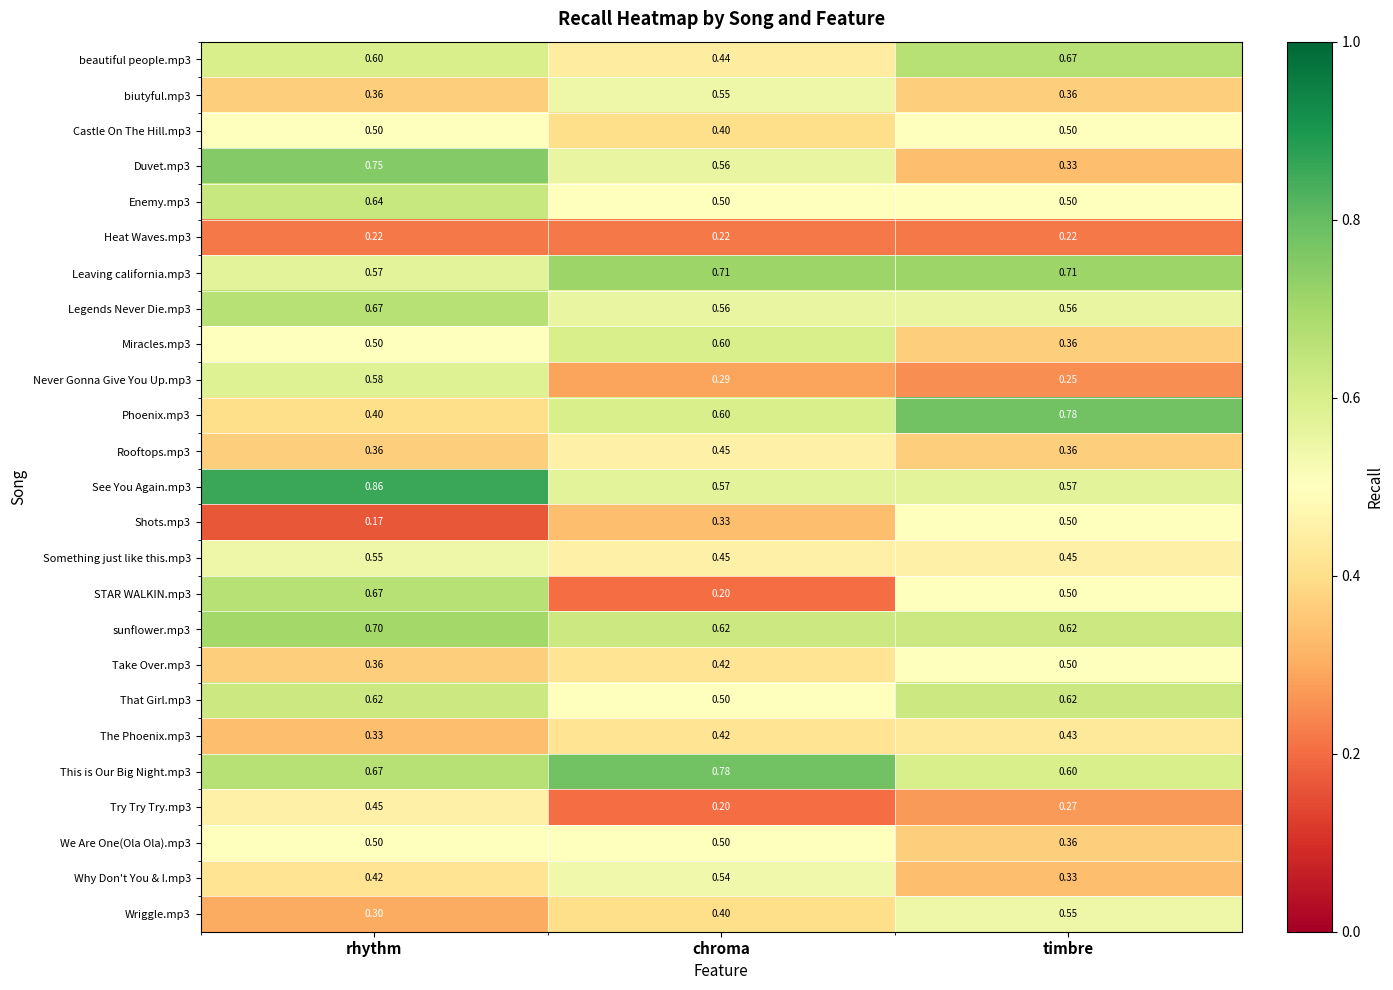

Is the value of See You Again.mp3 at timbre greater than the value of Why Don't You & I.mp3 at timbre?

Yes